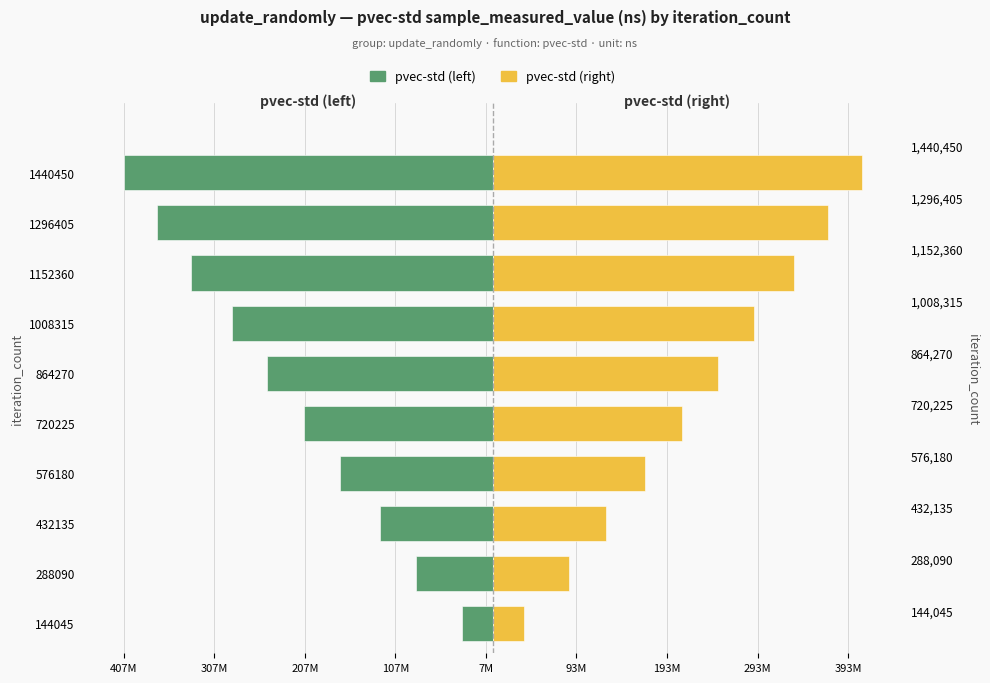

Reading left to right, extract all data points from this chart.

pvec-std (left): -34325454	-84785738	-124999565	-168510489	-208765705	-248768676	-288258245	-333014002	-370577724	-407472815
pvec-std (right): 34325454	84785738	124999565	168510489	208765705	248768676	288258245	333014002	370577724	407472815